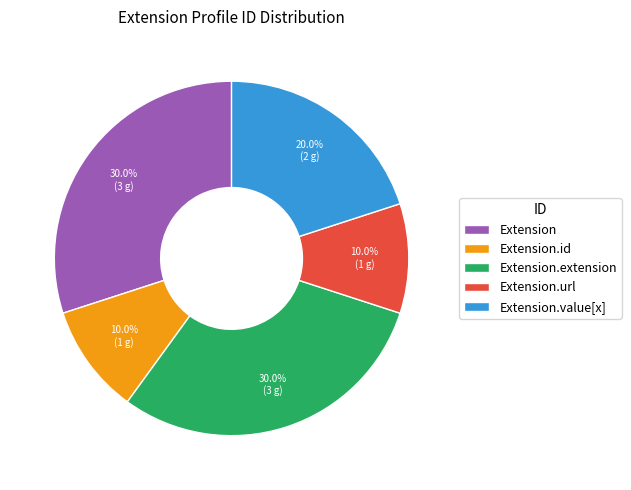

To the nearest percent, what is the difference between the largest and smallest slice percentages?

20%